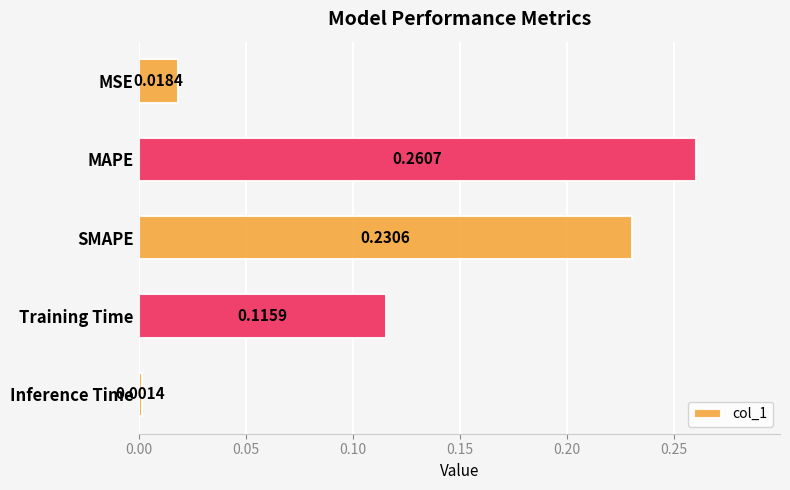

At which category does the chart reach its peak across all series?

MAPE